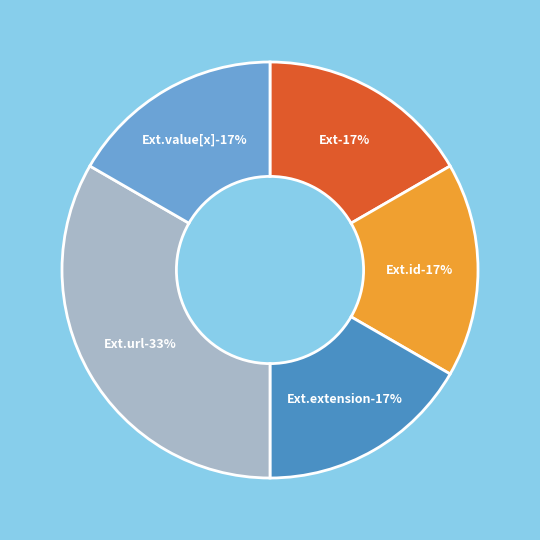

Which has a higher value, Extension.url or Extension.extension?

Extension.url